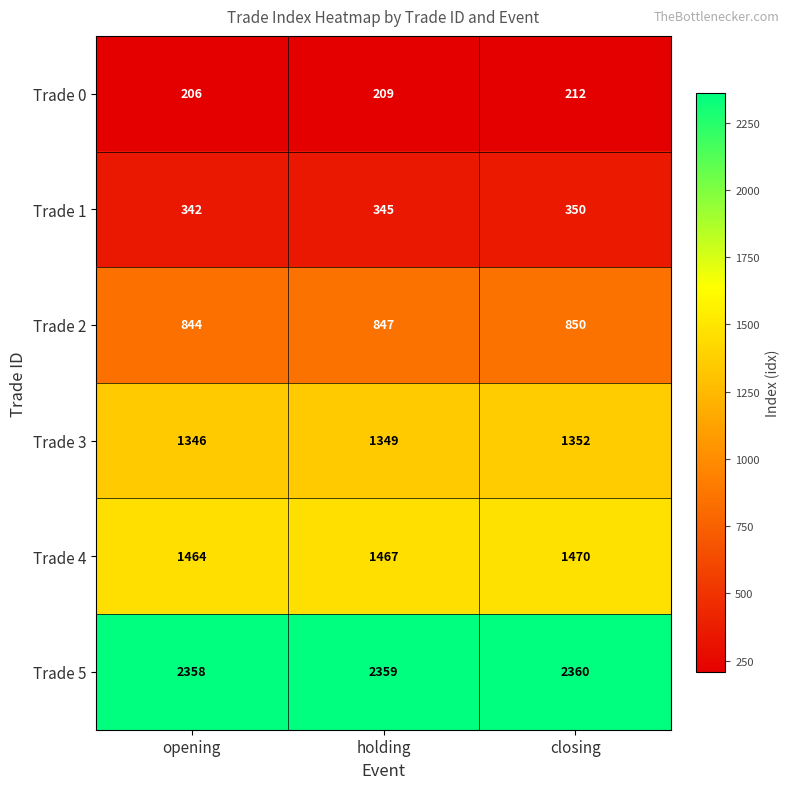

Reading left to right, extract all data points from this chart.

Trade 0: opening=206	holding=209	closing=212
Trade 1: opening=342	holding=345	closing=350
Trade 2: opening=844	holding=847	closing=850
Trade 3: opening=1346	holding=1349	closing=1352
Trade 4: opening=1464	holding=1467	closing=1470
Trade 5: opening=2358	holding=2359	closing=2360